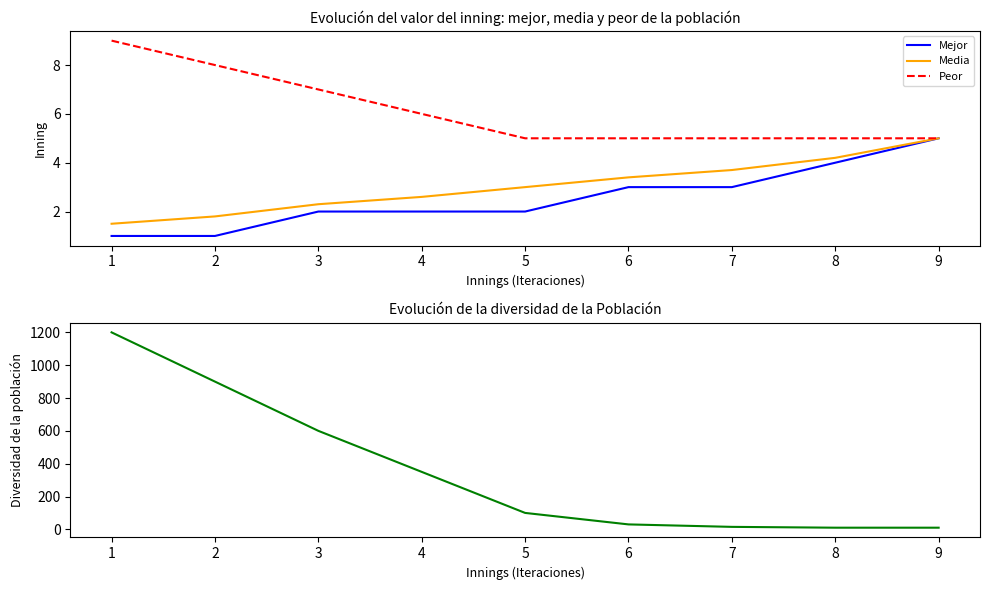

The value of Mejor at 6 is 1.8. True or false?

False